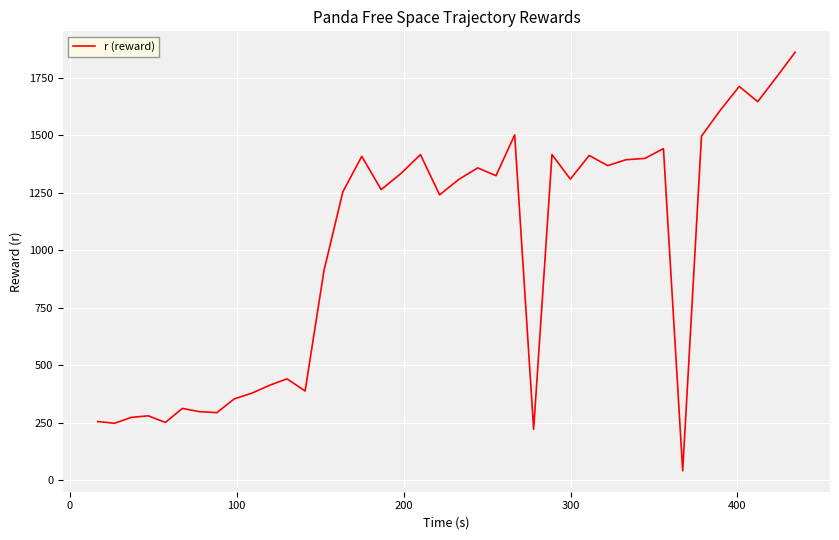

What is the maximum value shown in the chart?

1861.0